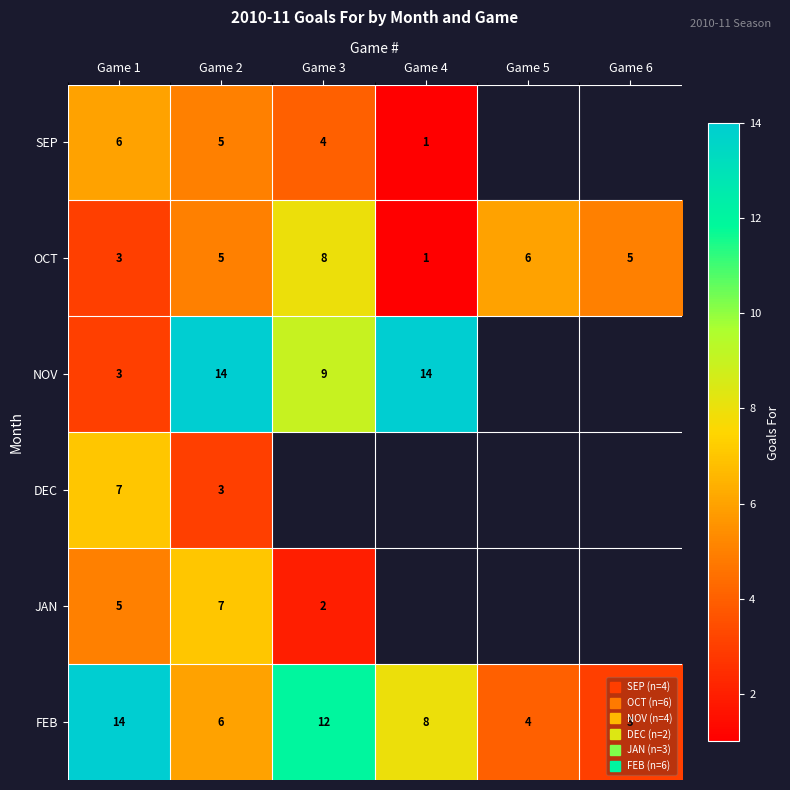

Which has a higher value, Game 3 or Game 2?

Game 2